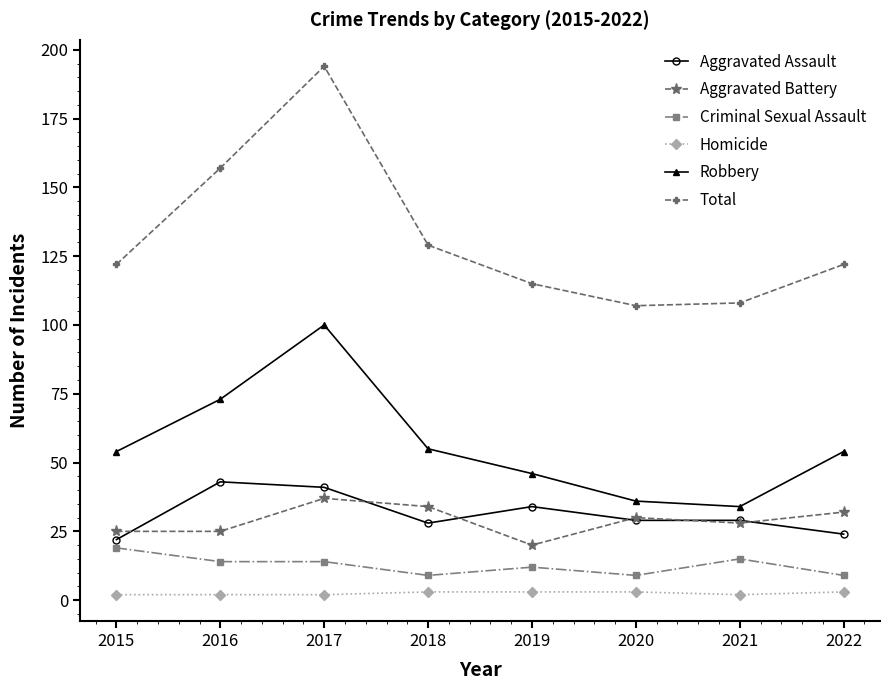

Reading right to left, transcribe all the data shown in this chart.

Aggravated Assault: 2022=24	2021=29	2020=29	2019=34	2018=28	2017=41	2016=43	2015=22
Aggravated Battery: 2022=32	2021=28	2020=30	2019=20	2018=34	2017=37	2016=25	2015=25
Criminal Sexual Assault: 2022=9	2021=15	2020=9	2019=12	2018=9	2017=14	2016=14	2015=19
Homicide: 2022=3	2021=2	2020=3	2019=3	2018=3	2017=2	2016=2	2015=2
Robbery: 2022=54	2021=34	2020=36	2019=46	2018=55	2017=100	2016=73	2015=54
Total: 2022=122	2021=108	2020=107	2019=115	2018=129	2017=194	2016=157	2015=122